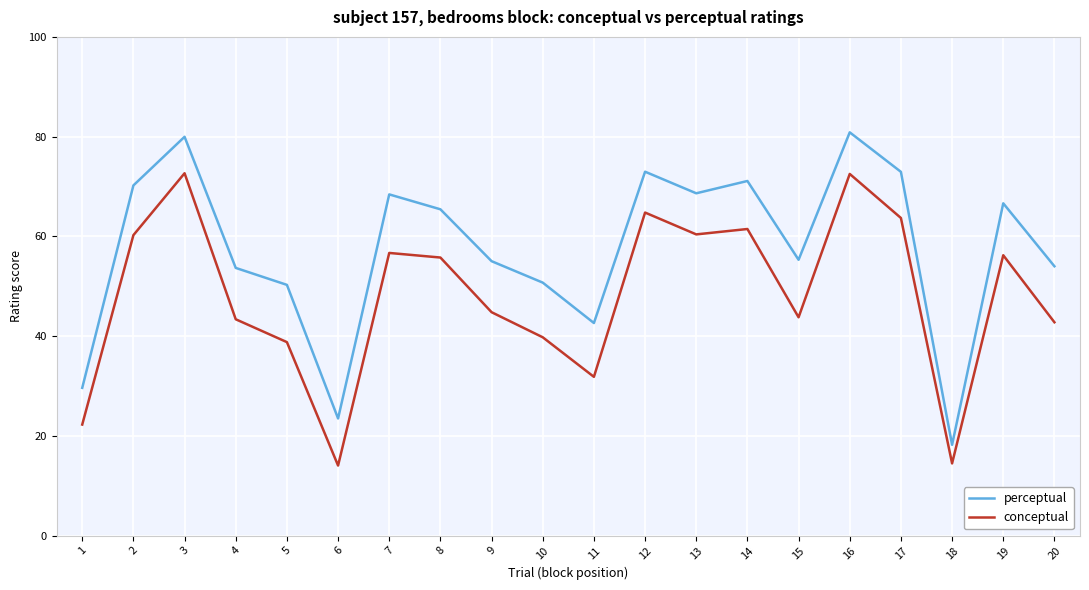

True or false: conceptual and perceptual intersect in this chart.

False